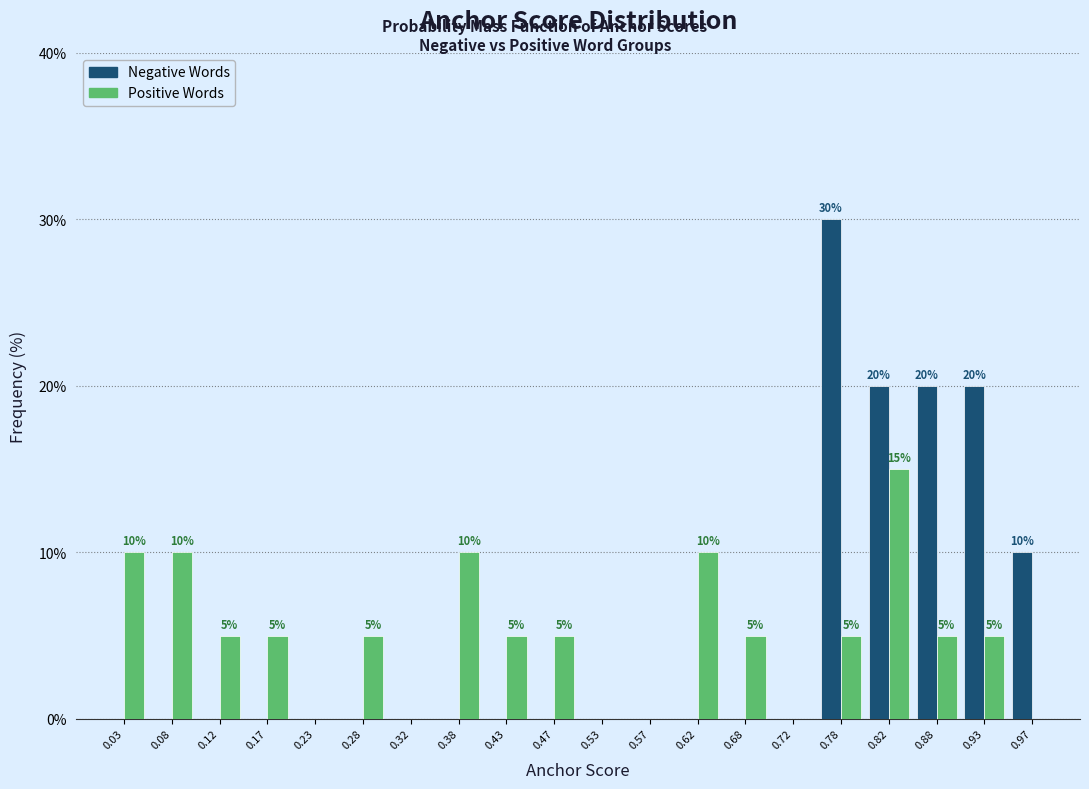

At which label does Positive Words reach its peak?

0.82